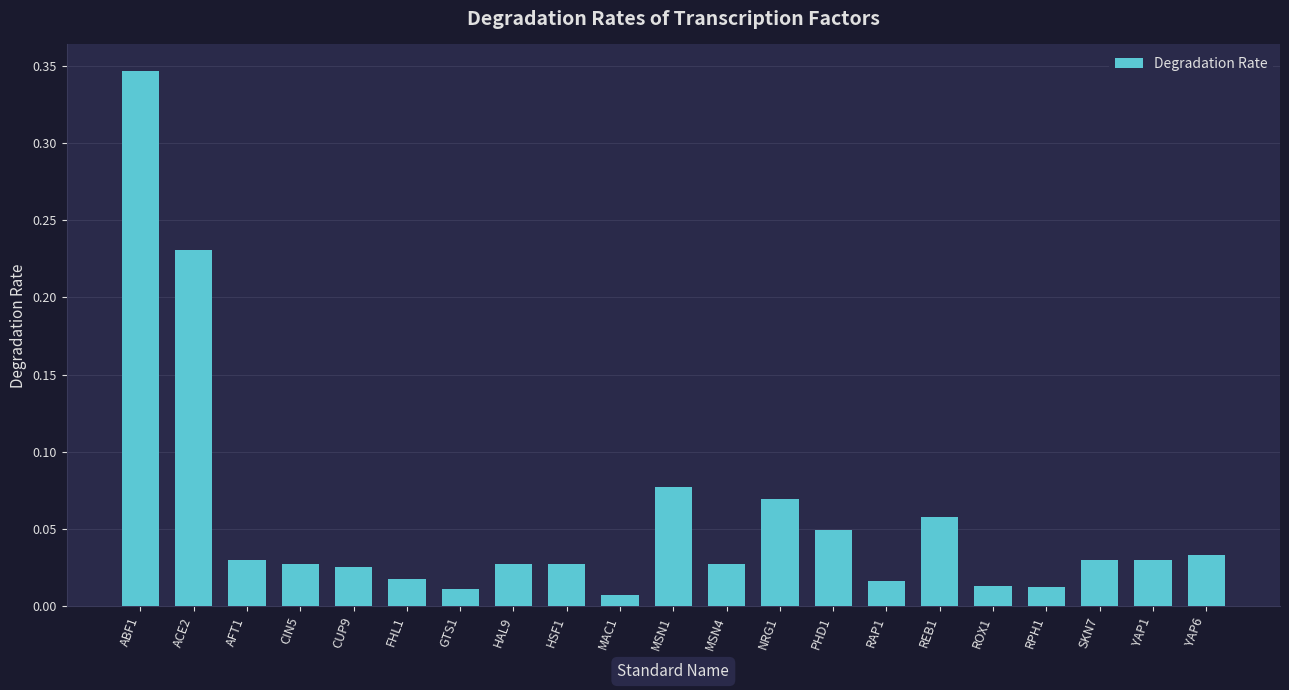

What is the label of the 9th bar from the left?

HSF1